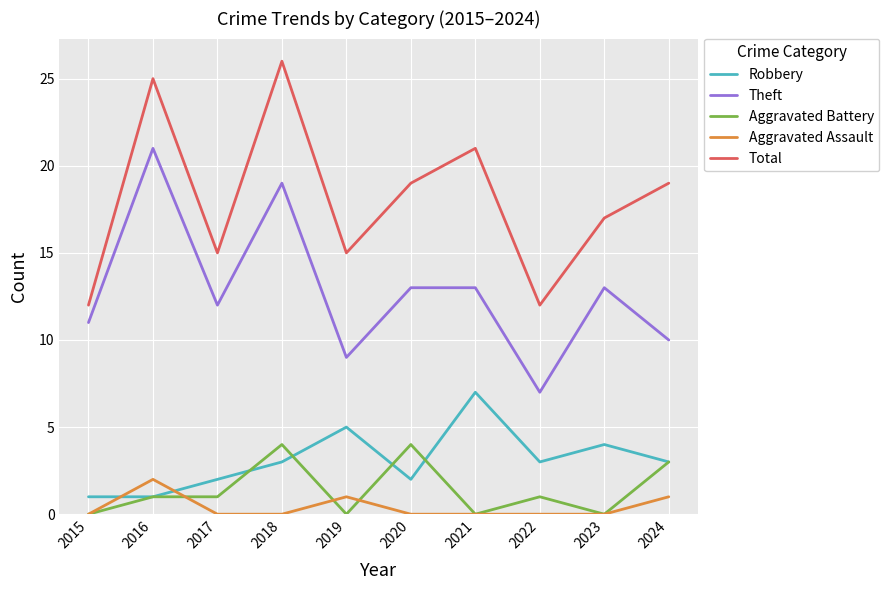

List the series in order of their peak value, highest first.

Total, Theft, Robbery, Aggravated Battery, Aggravated Assault